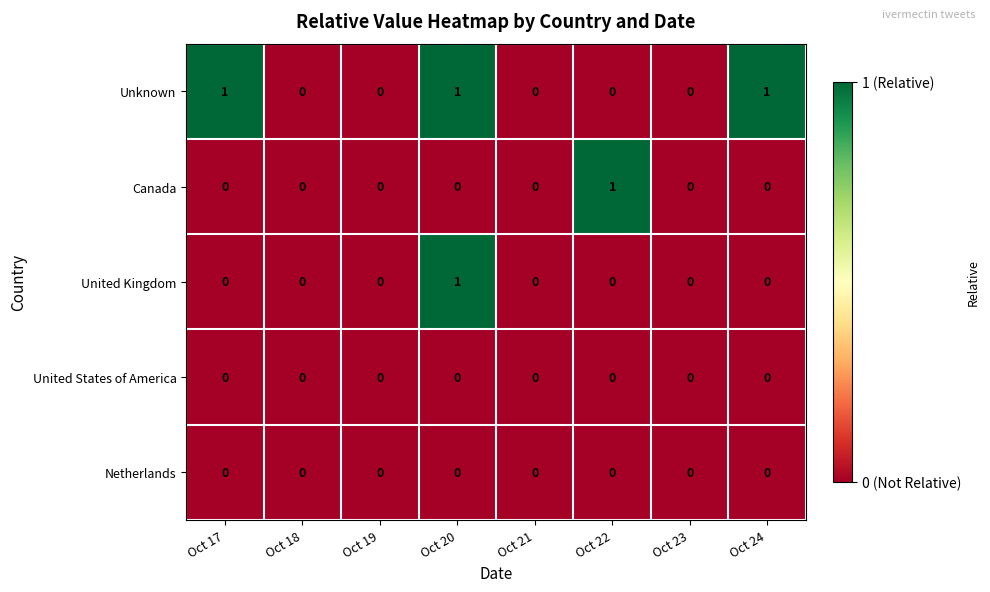

Count the number of categories in the chart.

8